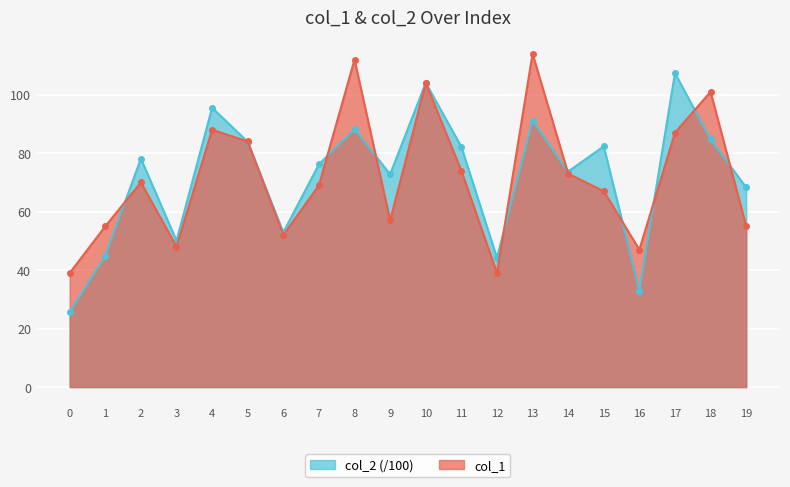

Rank the series at 3 from highest to lowest value.

col_2 (/100), col_1